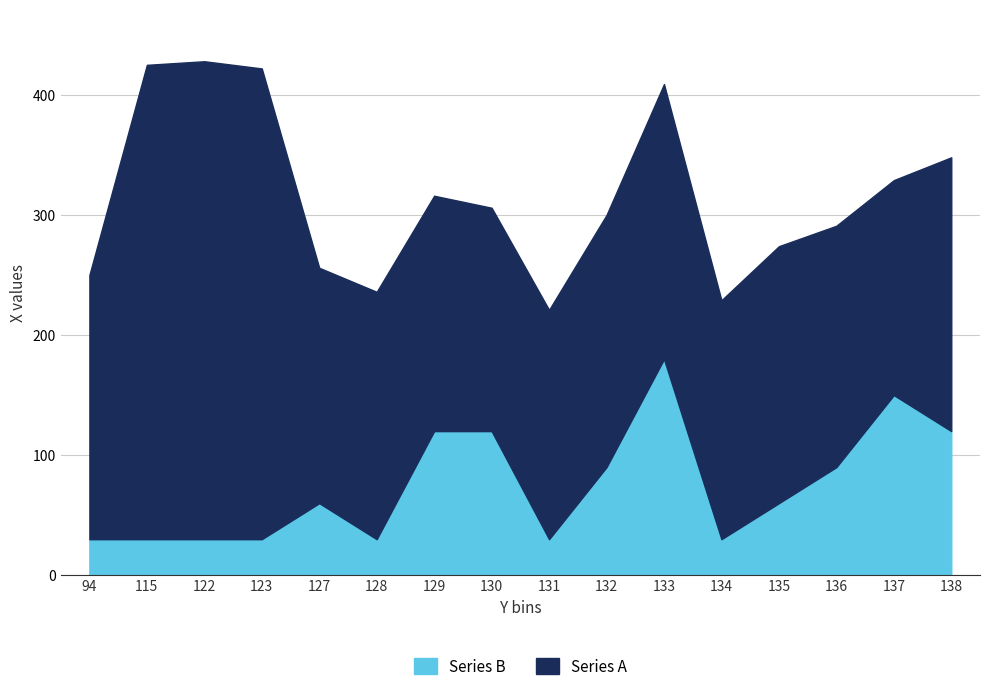

What is the greatest value displayed?

398